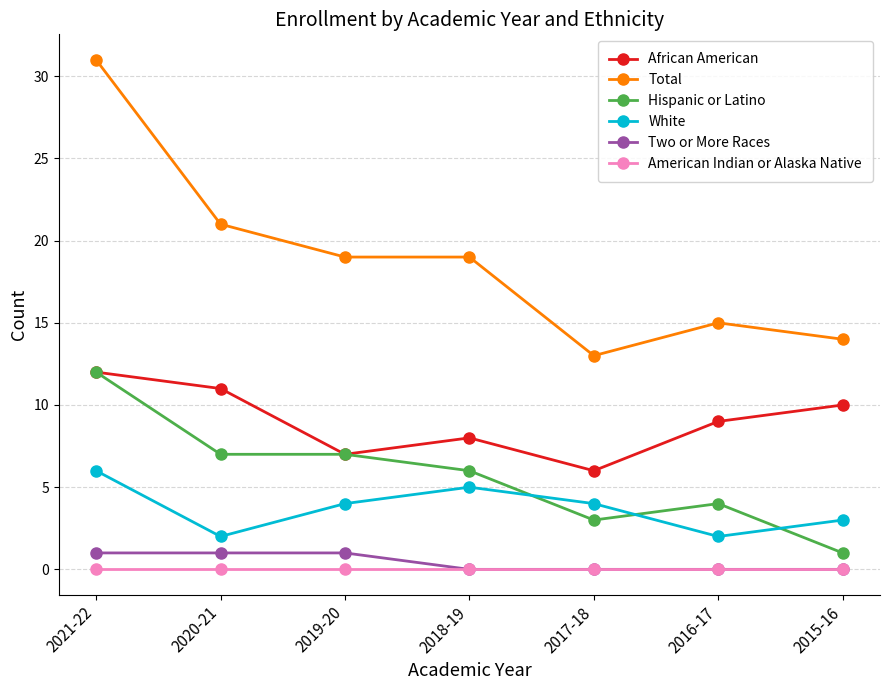

True or false: Two or More Races and Total intersect in this chart.

False